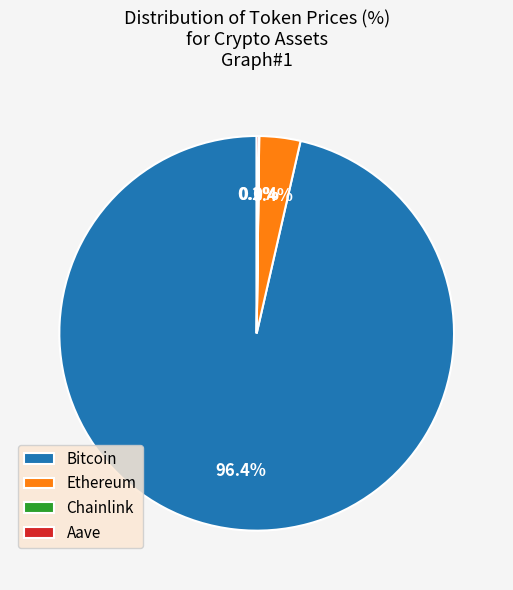

What portion of the pie excludes Ethereum?

96.6%